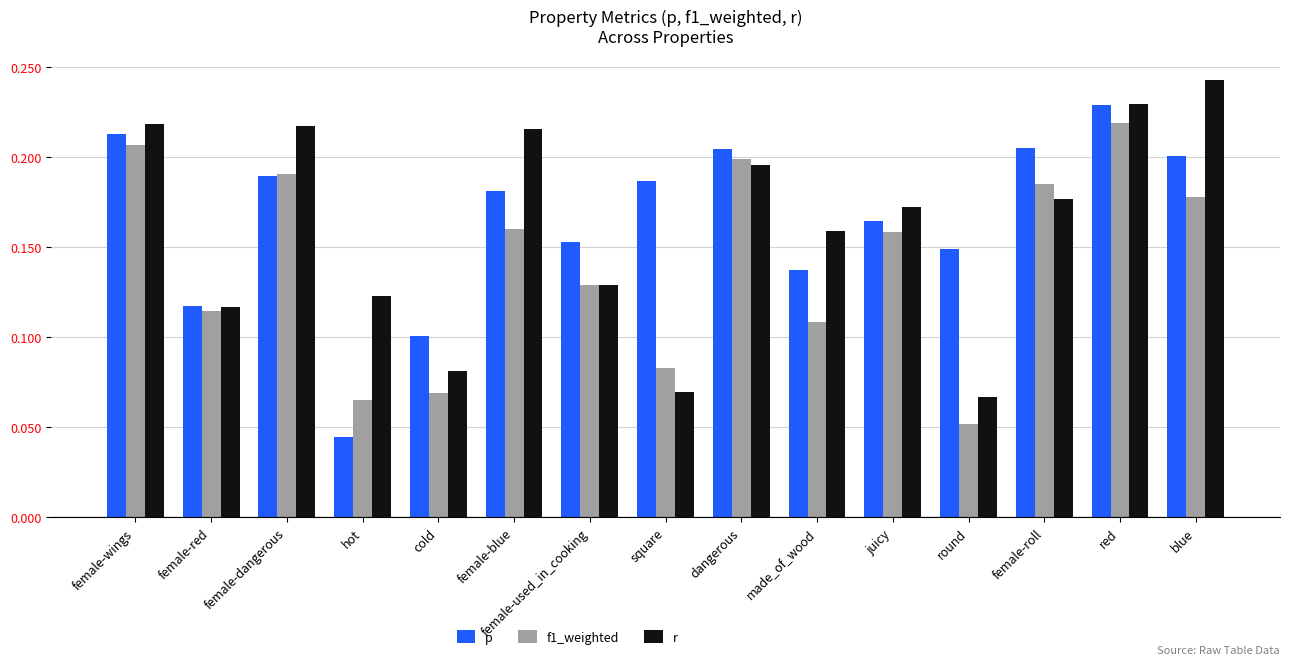

What position from the right is female-roll?

3